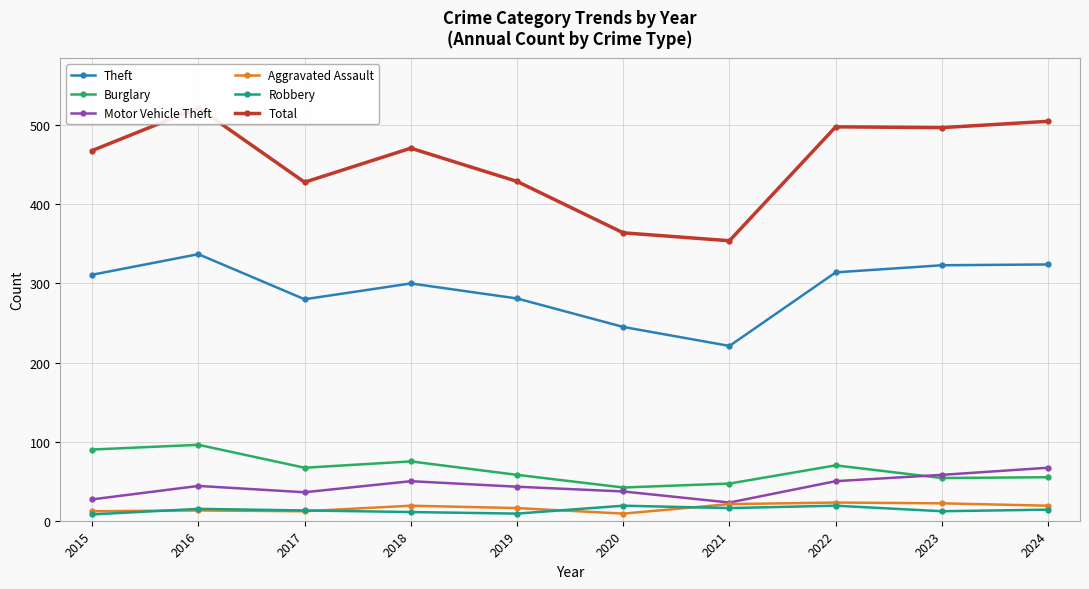

True or false: Total and Burglary intersect in this chart.

False